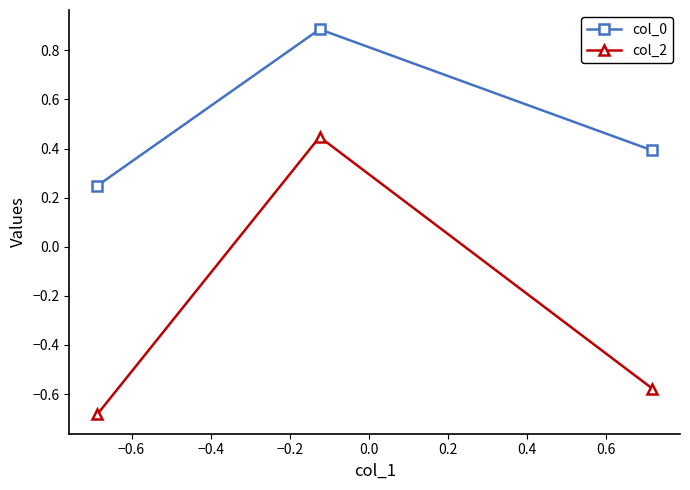

What is the greatest value displayed?

0.9